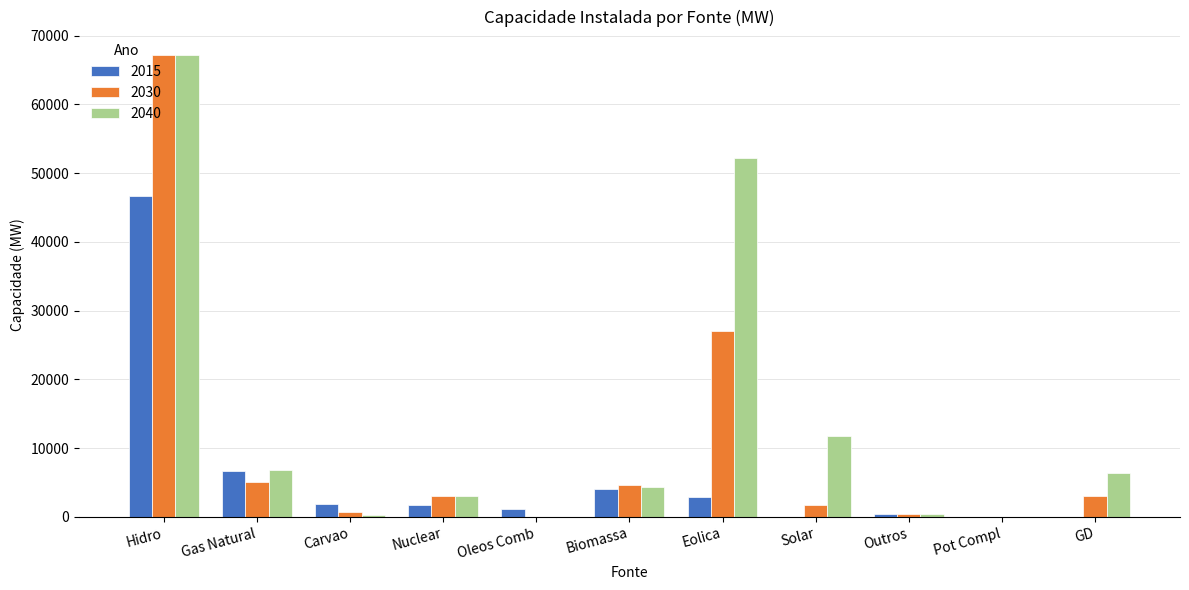

Is the value of 2040 at Eolica greater than the value of 2030 at Pot Compl?

Yes